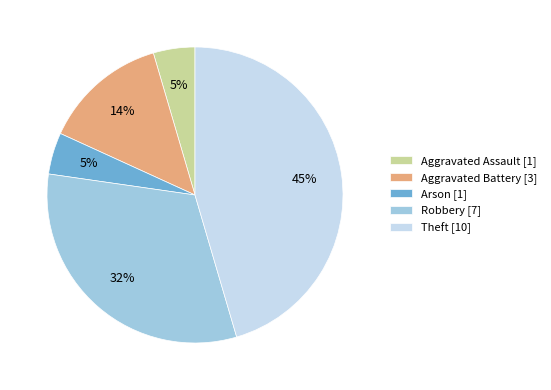

Which slice is the largest?

Theft